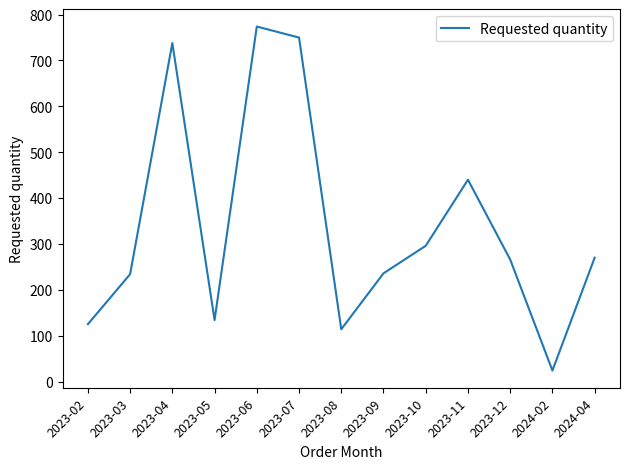

What is the average value?

339